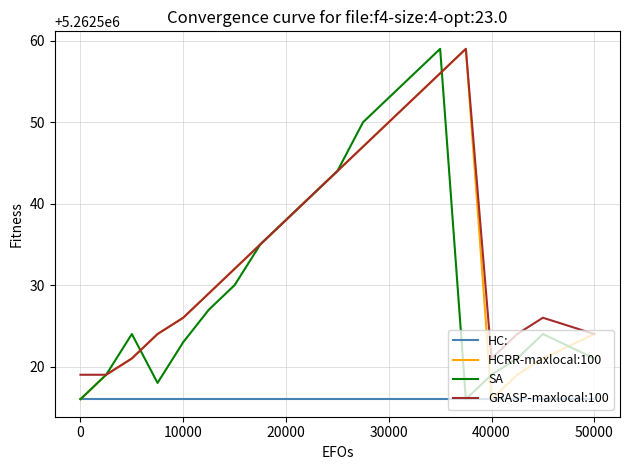

True or false: HC: and GRASP-maxlocal:100 cross at least once.

False